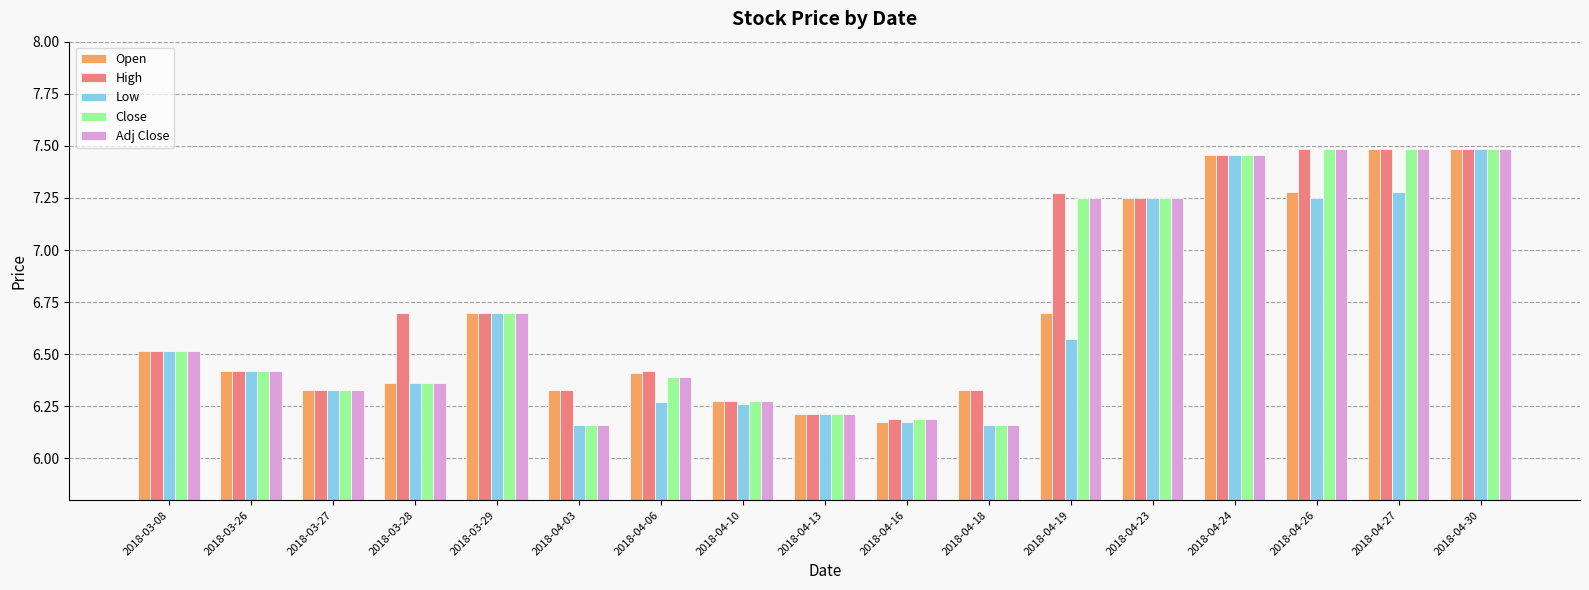

Is it true that Adj Close equals 1.7 at 2018-04-10?

False